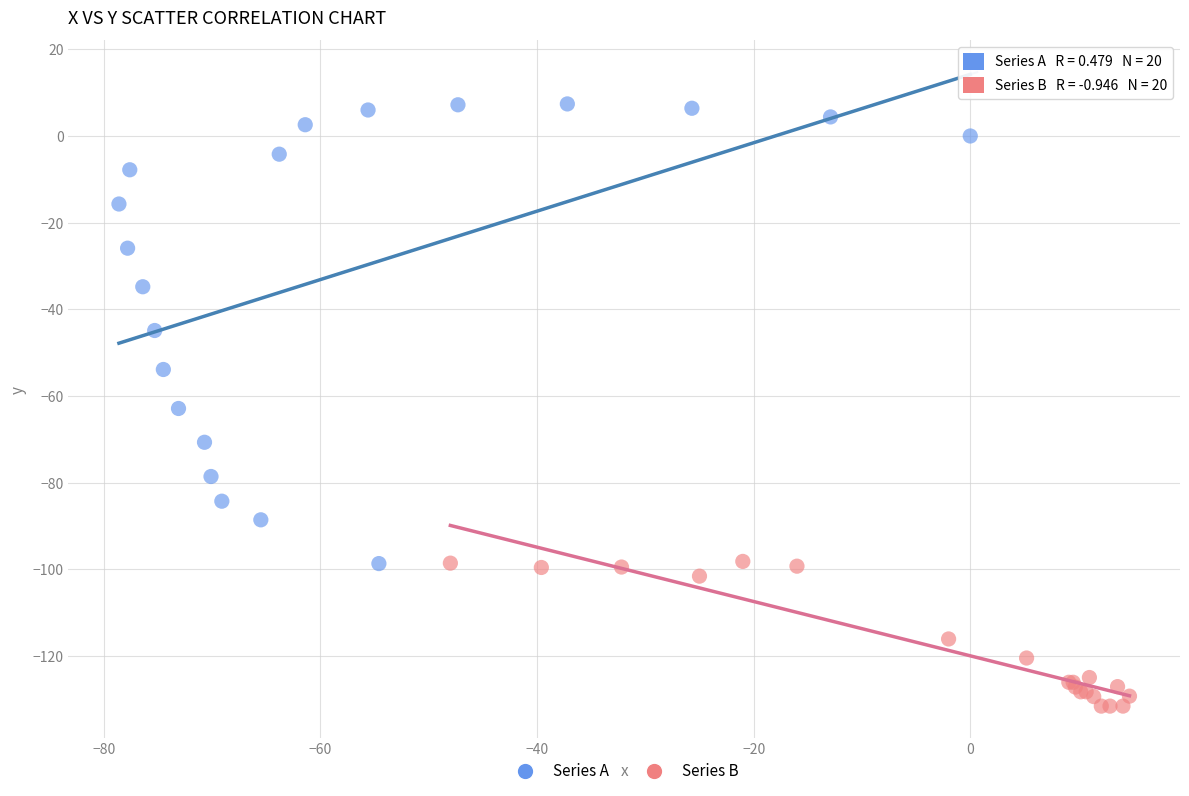

Which series contains the lowest Y value?

Series B